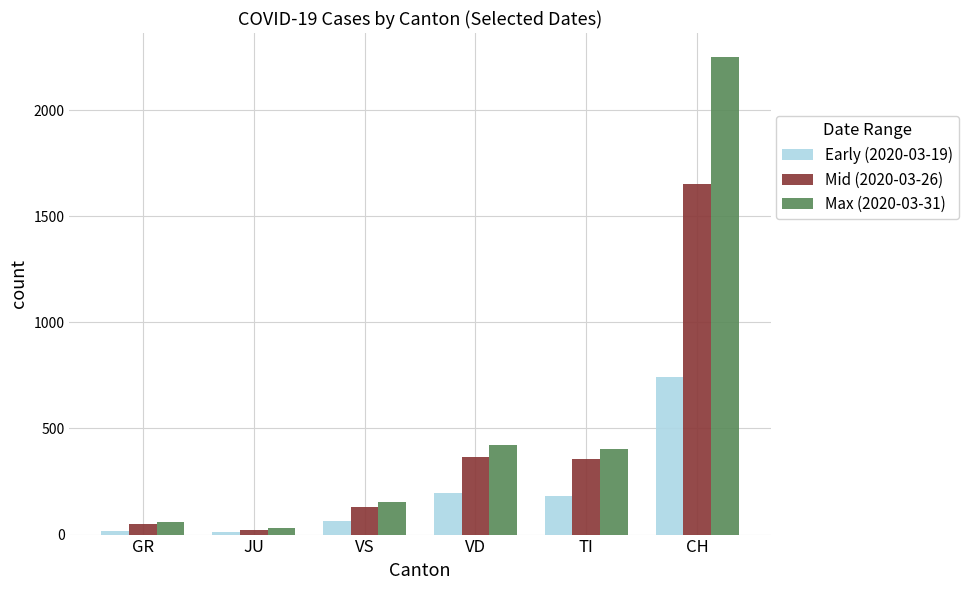

What is the difference between the Mid (2020-03-26) values at GR and VD?

312